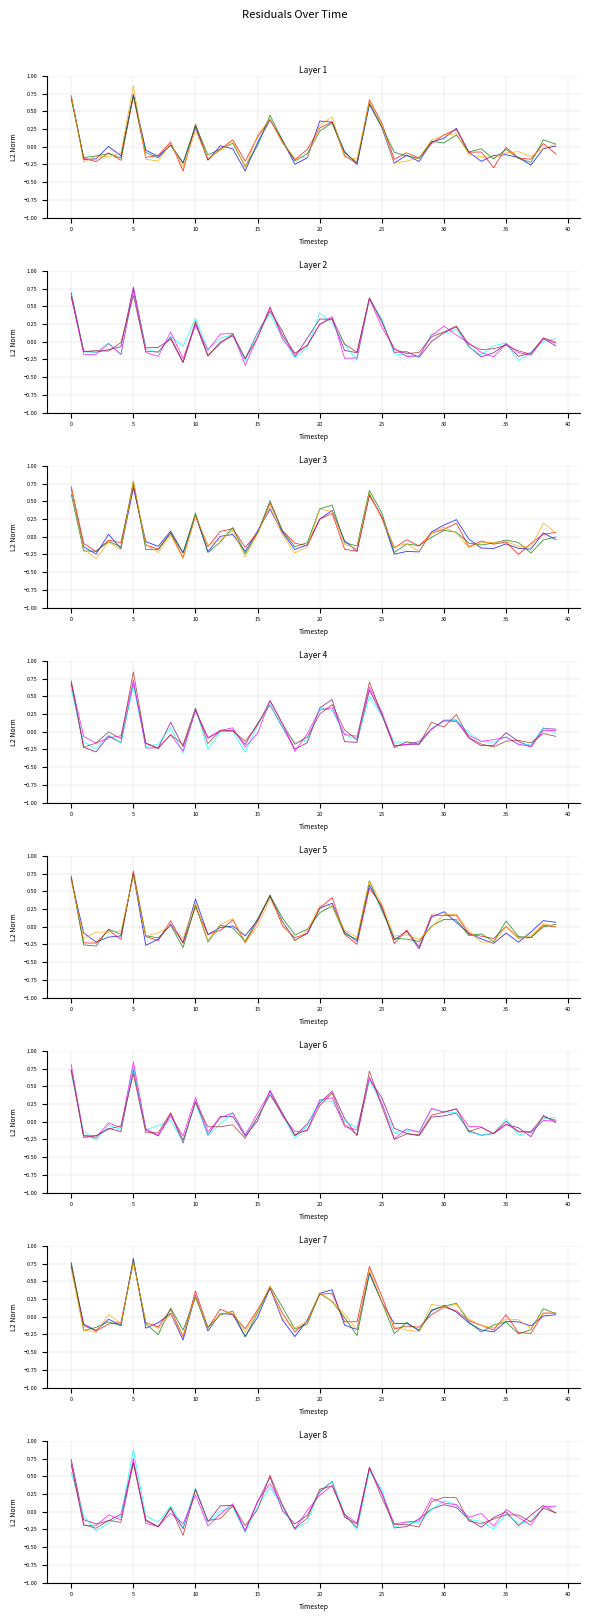

The series_2 series shows -0.1 at 40. True or false?

False